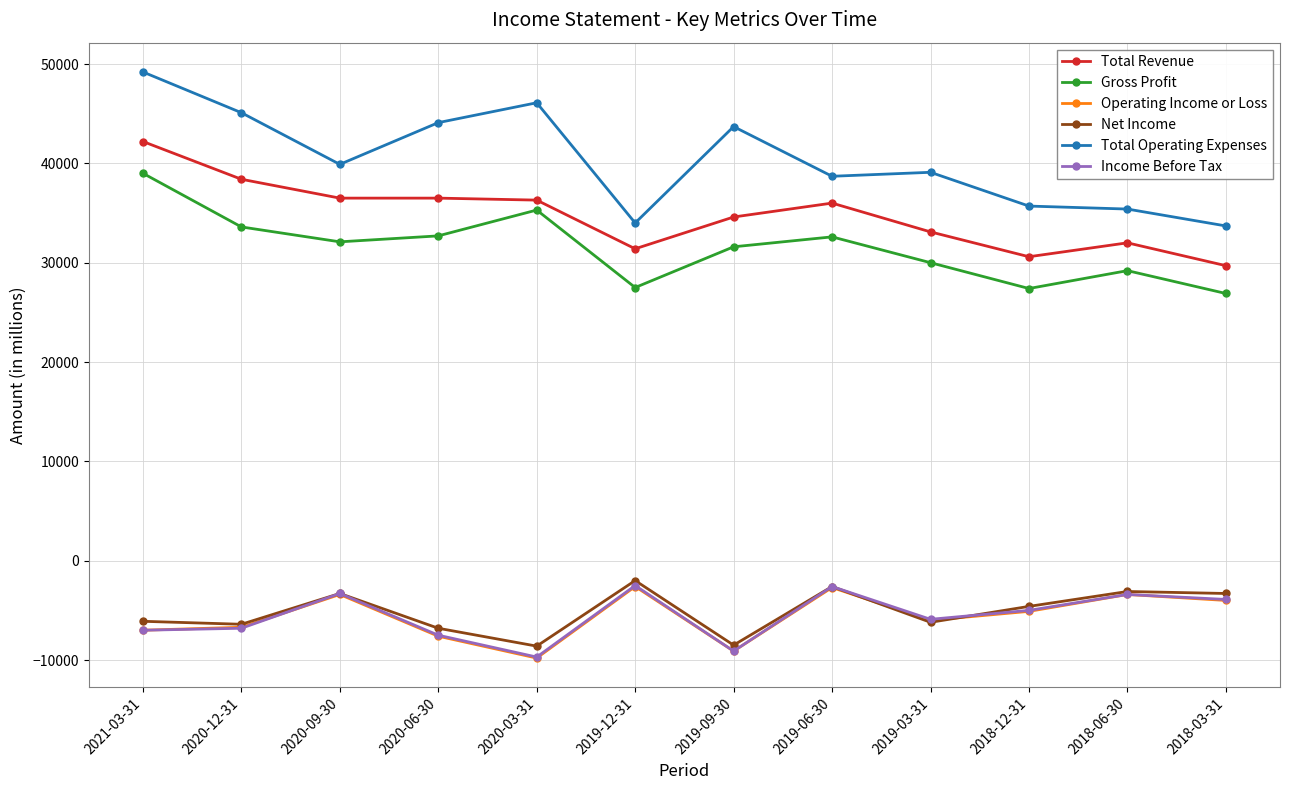

At which label does Income Before Tax first exceed -5000?

2020-09-30